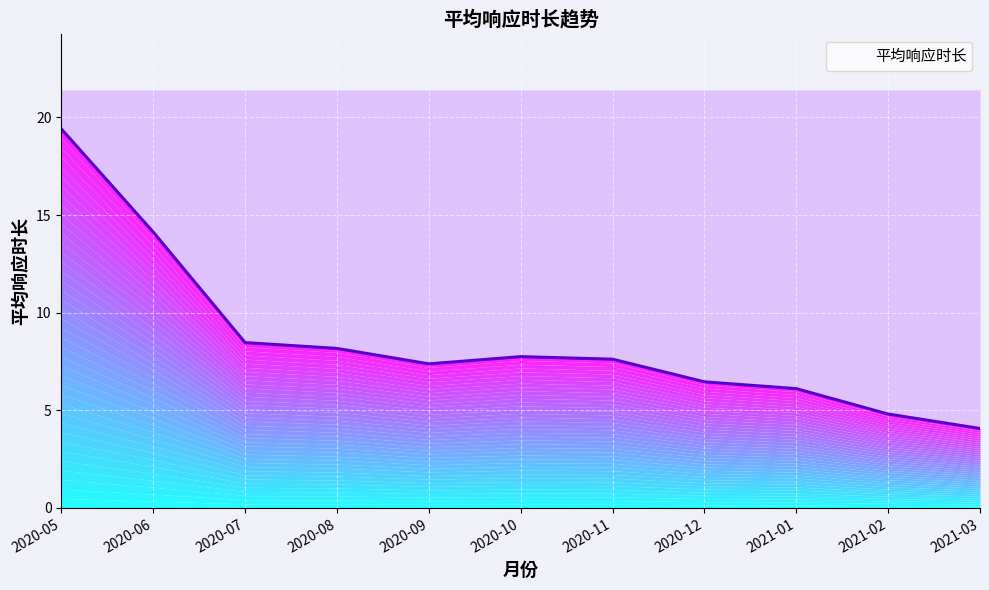

How many lines are shown in the chart?

1